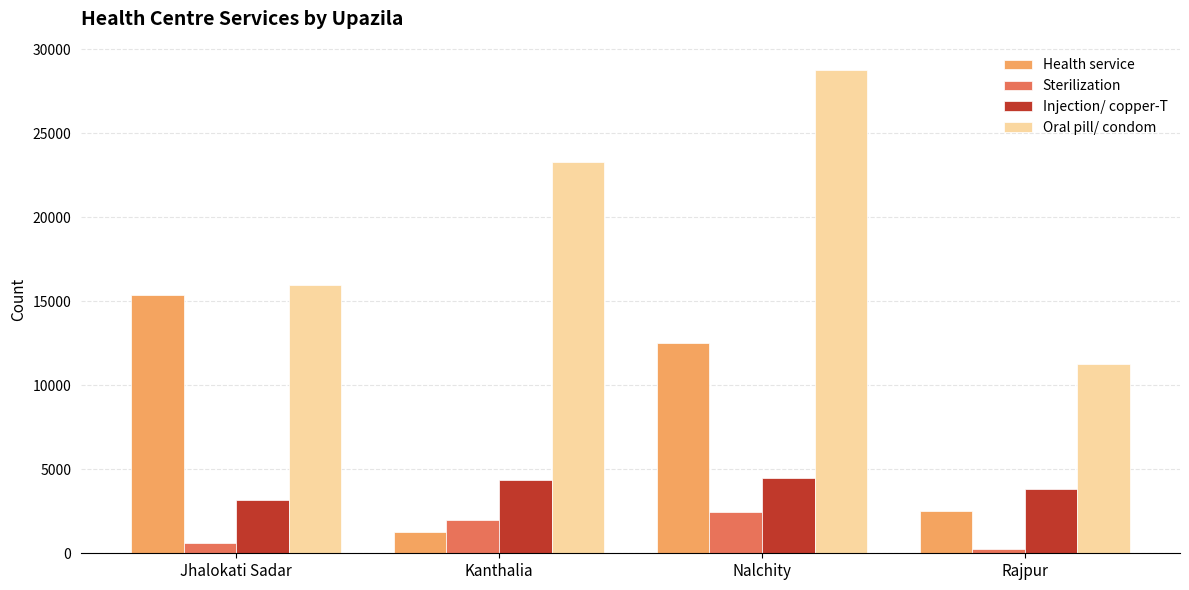

At Kanthalia, list the series in order from largest to smallest.

Oral pill/ condom, Injection/ copper-T, Sterilization, Health service